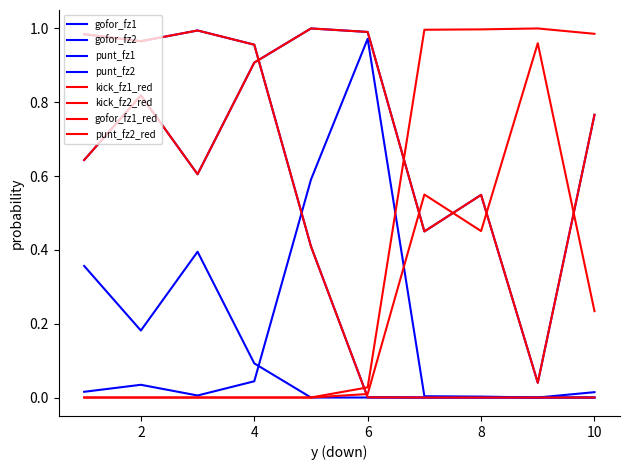

List the labels in order of punt_fz2 value, smallest first.

7, 8, 9, 10, 6, 5, 4, 2, 1, 3